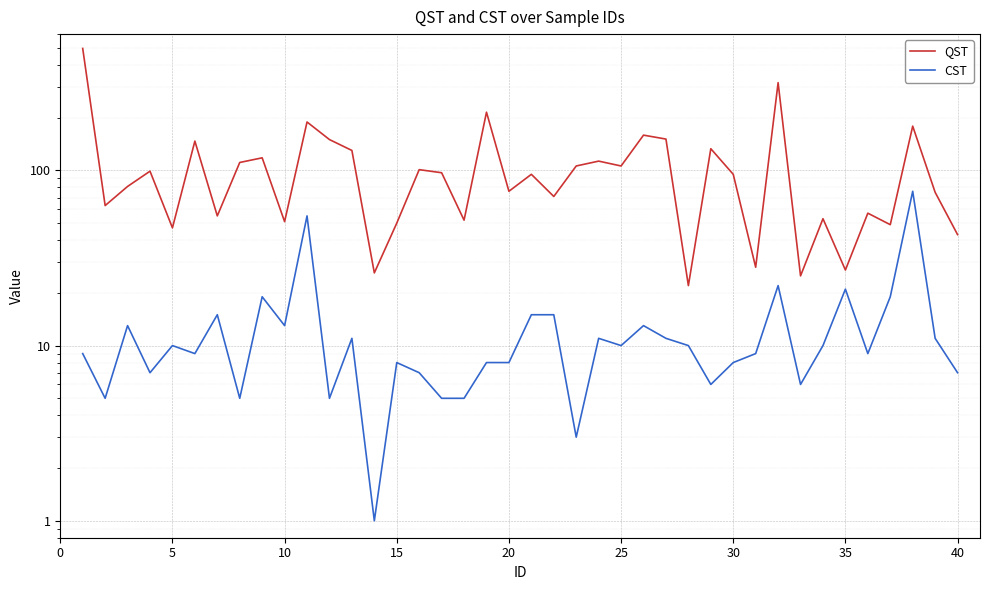

What are all the series names shown in the legend?

QST, CST